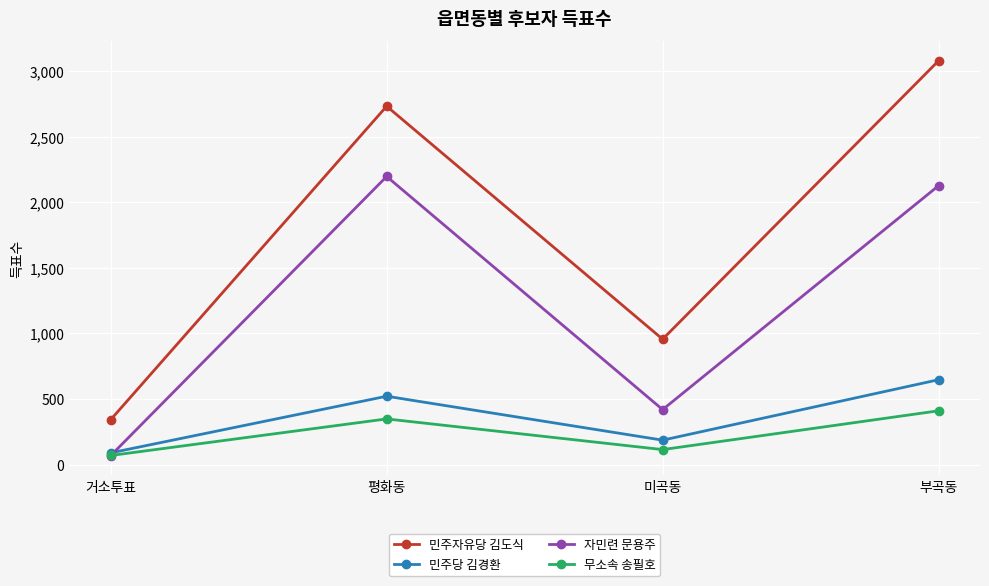

True or false: 민주자유당 김도식 and 민주당 김경환 intersect in this chart.

False